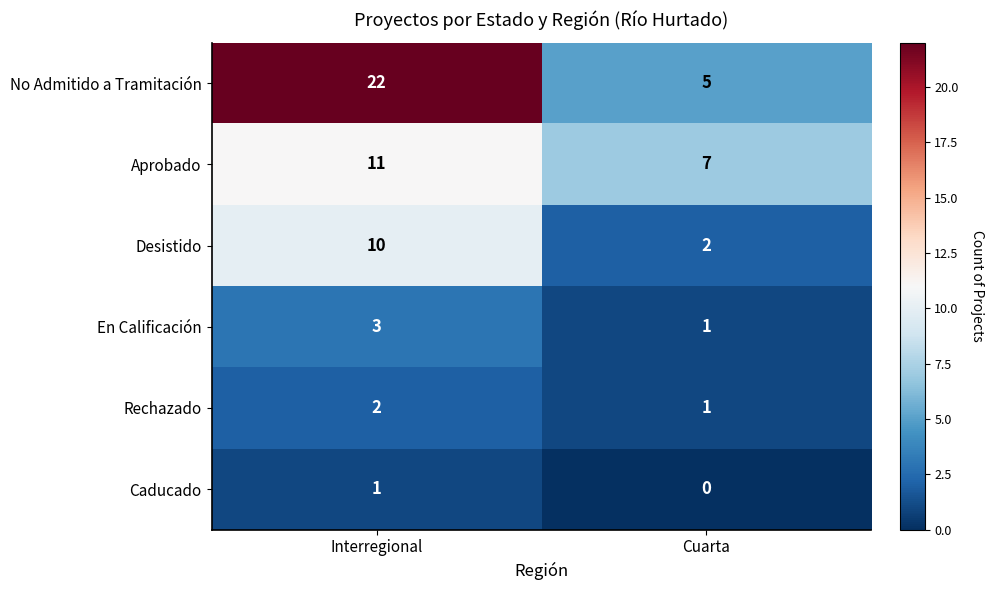

What is the sum of all En Calificación values?

4